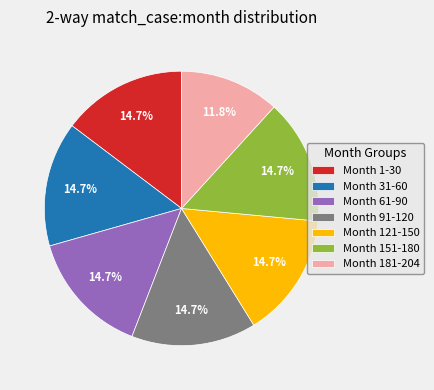

Which has a higher value, Month 61-90 or Month 181-204?

Month 61-90